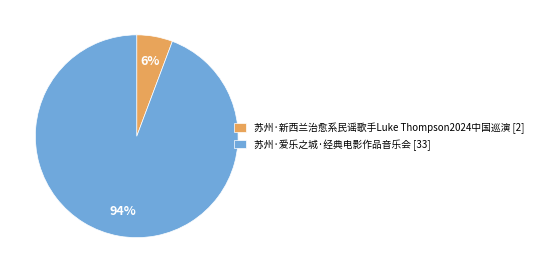

What is the largest slice in the pie chart?

苏州·爱乐之城·经典电影作品音乐会